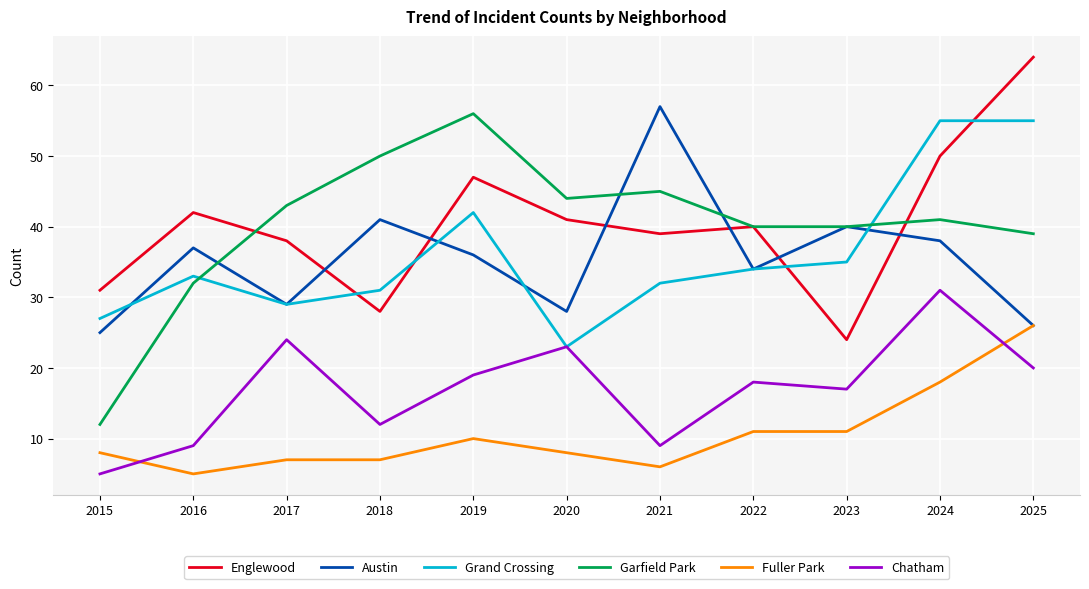

Rank the series by their maximum value, from highest to lowest.

Englewood, Austin, Garfield Park, Grand Crossing, Chatham, Fuller Park